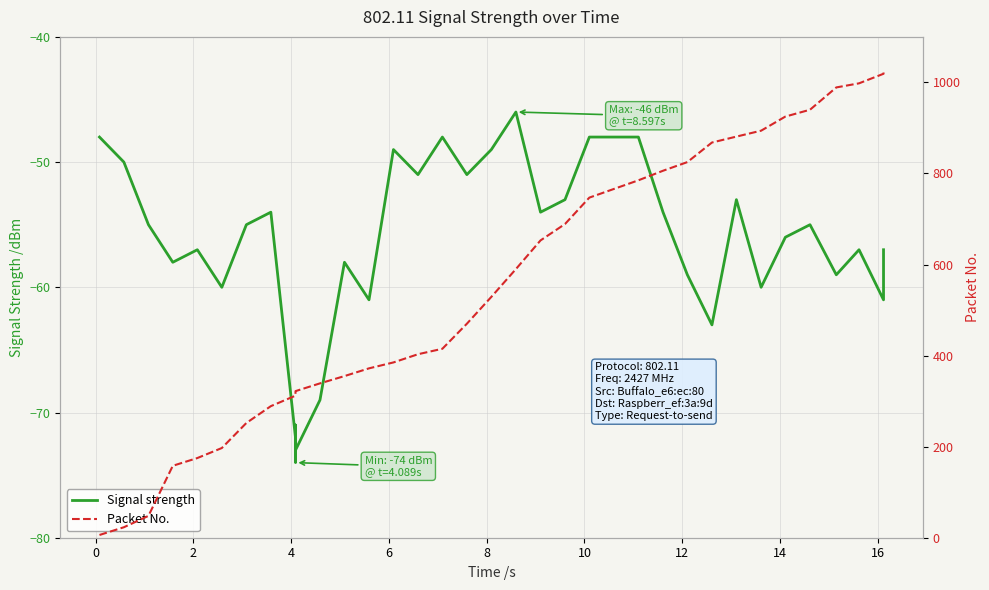

What is the difference between the second highest and second lowest values in the Signal strength series?

25